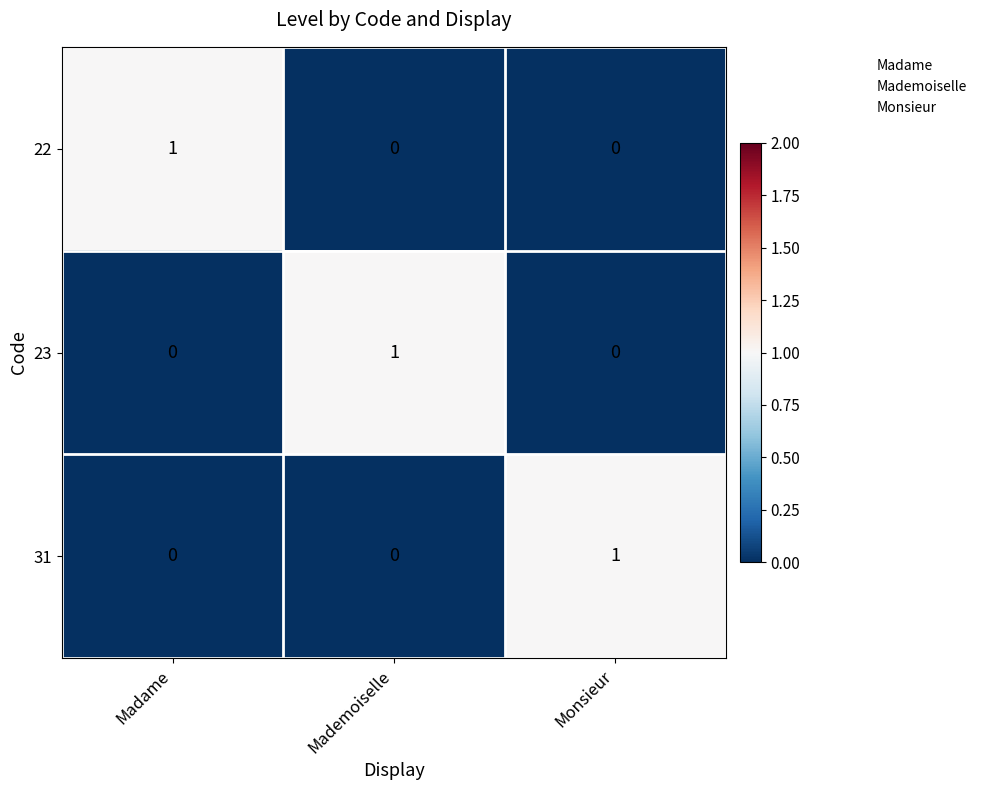

Reading left to right, transcribe all the data shown in this chart.

22: 1	0	0
23: 0	1	0
31: 0	0	1